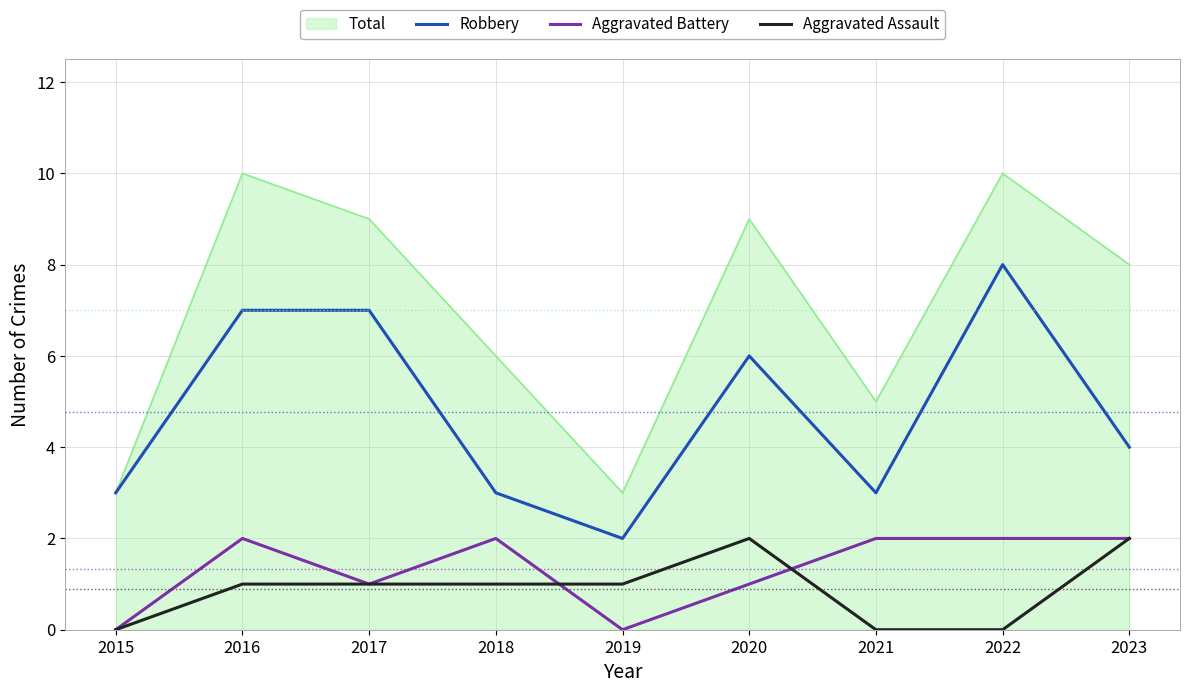

The Total series shows 14 at 2020. True or false?

False